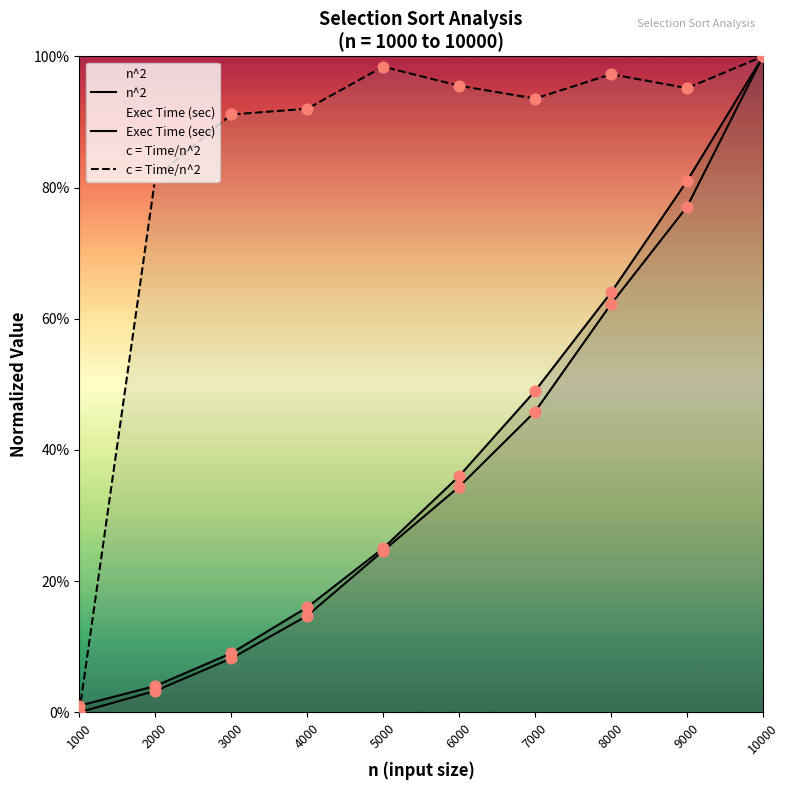

Which series has the largest total across all categories?

c = Time/n^2